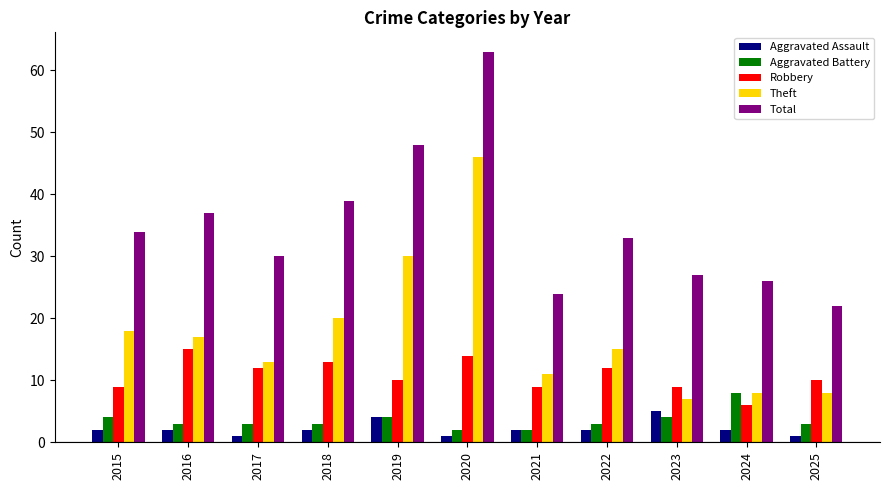

Is it true that Aggravated Battery equals 2 at 2015?

False